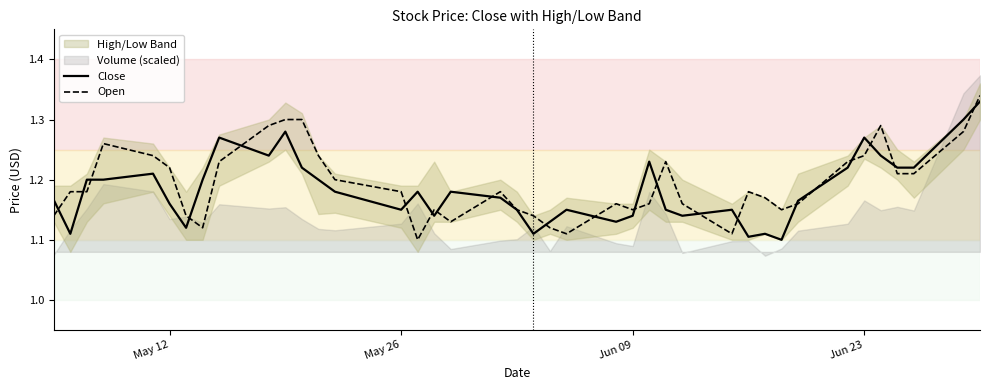

Reading left to right, extract all data points from this chart.

Close: 1.2	1.1	1.2	1.2	1.2	1.2	1.1	1.2	1.3	1.2	1.3	1.2	1.2	1.2	1.1	1.2	1.1	1.2	1.2	1.1	1.1	1.1	1.1	1.1	1.1	1.2	1.1	1.1	1.1	1.1	1.1	1.1	1.2	1.2	1.3	1.2	1.2	1.2	1.3	1.3
Open: 1.1	1.2	1.2	1.3	1.2	1.2	1.1	1.1	1.2	1.3	1.3	1.3	1.2	1.2	1.2	1.1	1.1	1.1	1.2	1.1	1.1	1.1	1.1	1.2	1.1	1.2	1.2	1.2	1.1	1.2	1.2	1.1	1.2	1.2	1.2	1.3	1.2	1.2	1.3	1.3